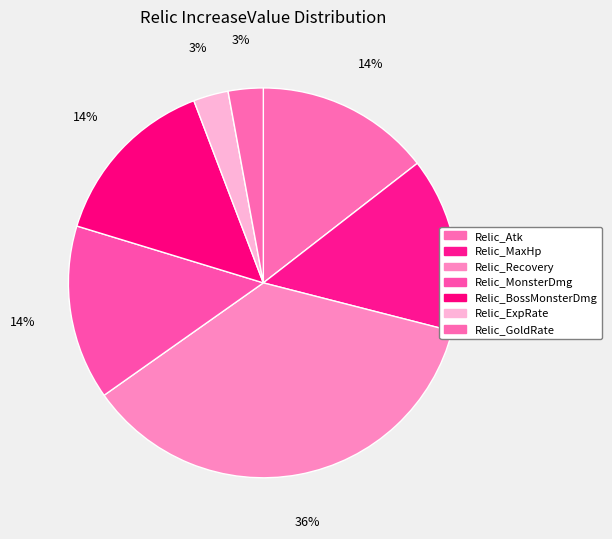

Is the sum of Relic_ExpRate and Relic_MonsterDmg greater than half?

No